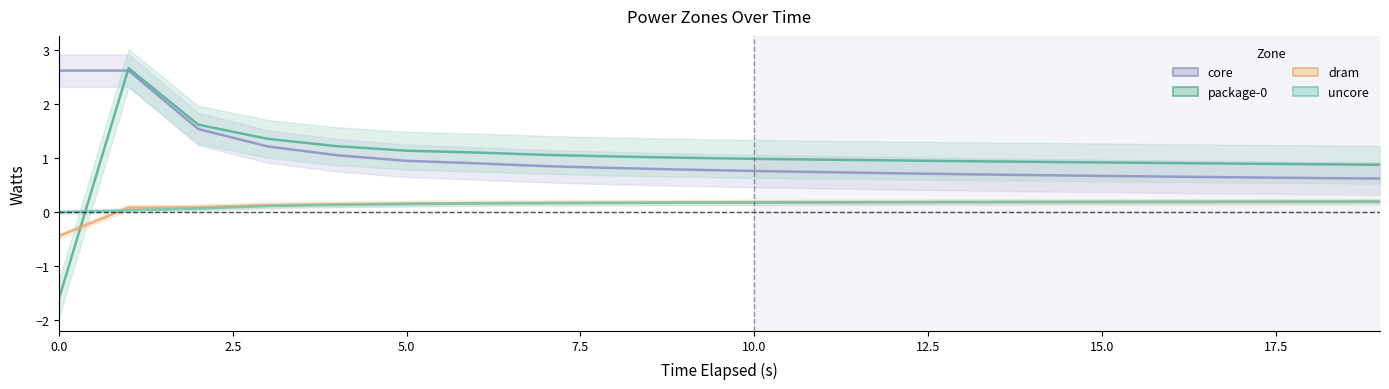

How many lines are shown in the chart?

4